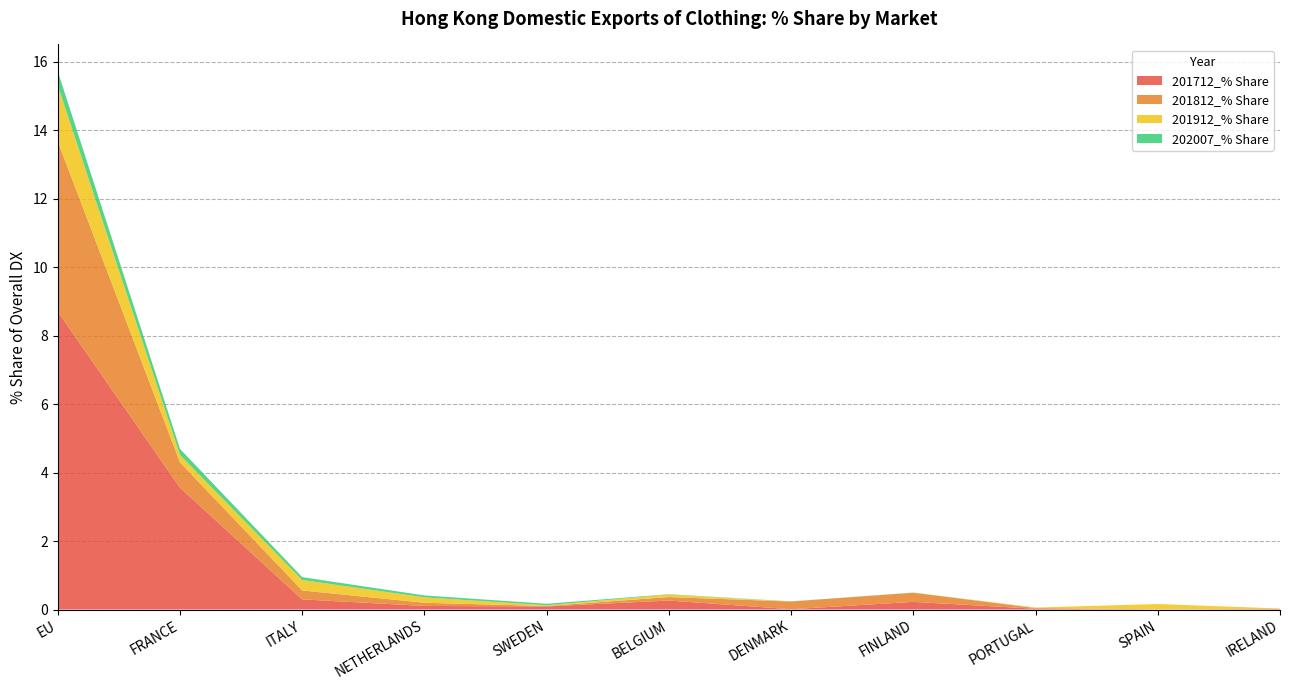

Reading left to right, transcribe all the data shown in this chart.

201712_% Share: EU=8.7	FRANCE=3.6	ITALY=0.3	NETHERLANDS=0.1	SWEDEN=0.1	BELGIUM=0.3	DENMARK=0.0	FINLAND=0.2	PORTUGAL=0.0	SPAIN=0.0	IRELAND=0.0
201812_% Share: EU=5.0	FRANCE=0.7	ITALY=0.3	NETHERLANDS=0.1	SWEDEN=0.0	BELGIUM=0.1	DENMARK=0.2	FINLAND=0.3	PORTUGAL=0.0	SPAIN=0.0	IRELAND=0.0
201912_% Share: EU=1.6	FRANCE=0.2	ITALY=0.3	NETHERLANDS=0.2	SWEDEN=0.0	BELGIUM=0.1	DENMARK=0.0	FINLAND=0.0	PORTUGAL=0.0	SPAIN=0.2	IRELAND=0.0
202007_% Share: EU=0.4	FRANCE=0.2	ITALY=0.1	NETHERLANDS=0.1	SWEDEN=0.0	BELGIUM=0.0	DENMARK=0.0	FINLAND=0.0	PORTUGAL=0.0	SPAIN=0.0	IRELAND=0.0